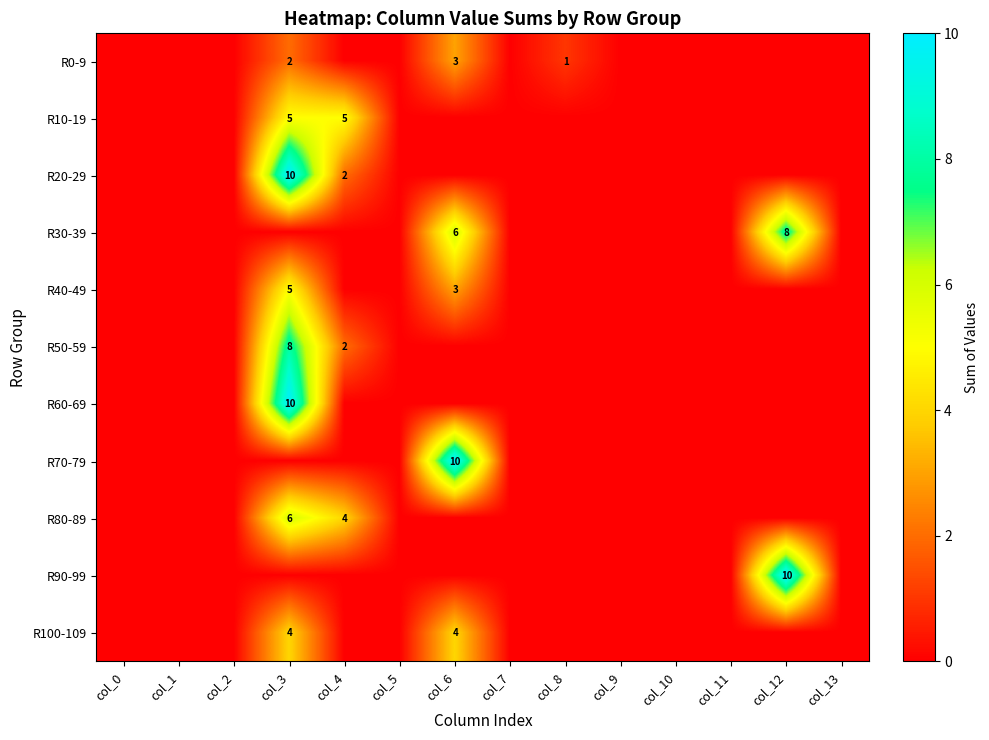

The R50-59 series shows 12 at col_3. True or false?

False